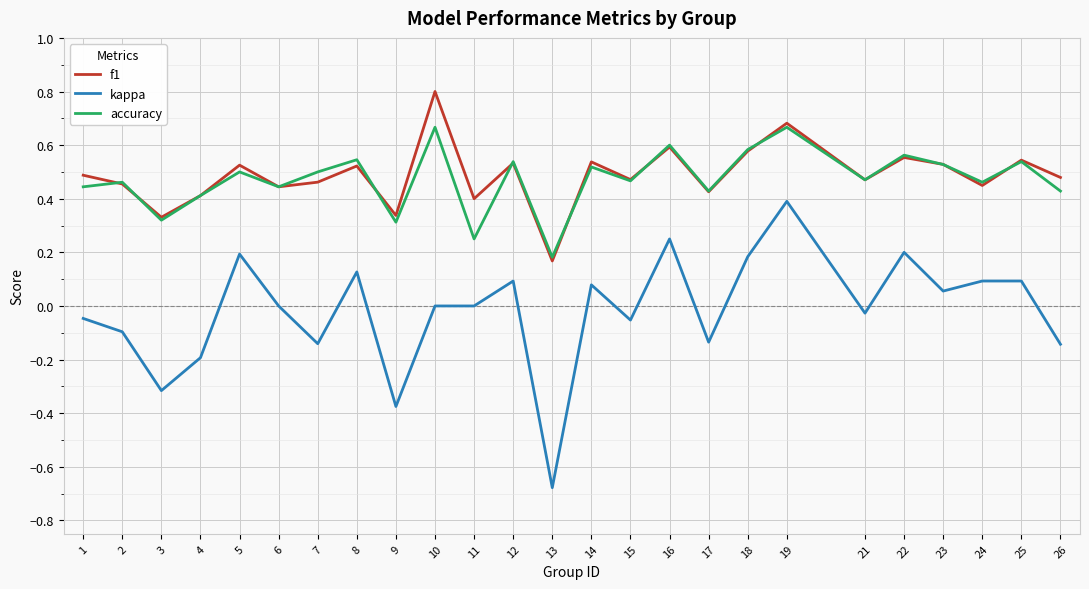

Which series has the largest range (max minus min)?

kappa